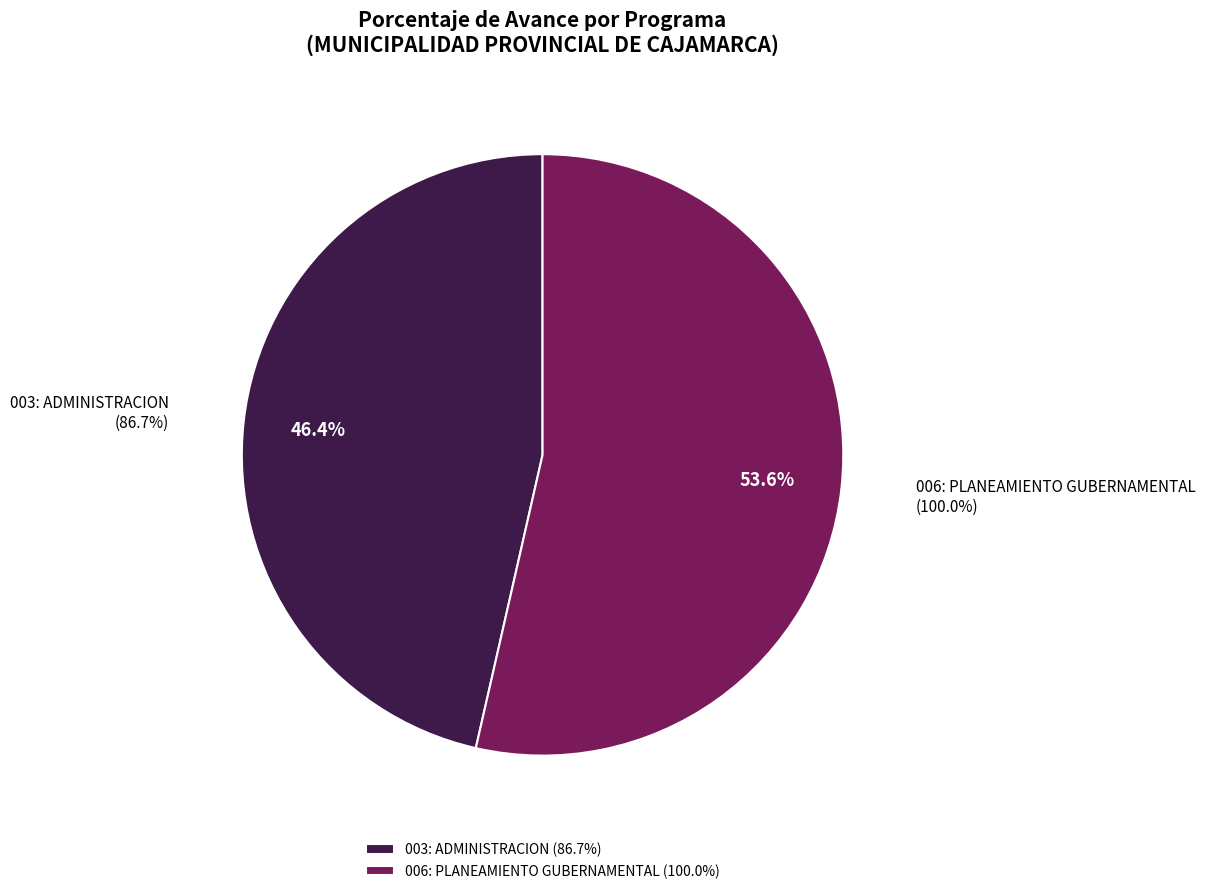

Approximately how many times larger is the value at 003: ADMINISTRACION compared to 006: PLANEAMIENTO GUBERNAMENTAL?

0.9